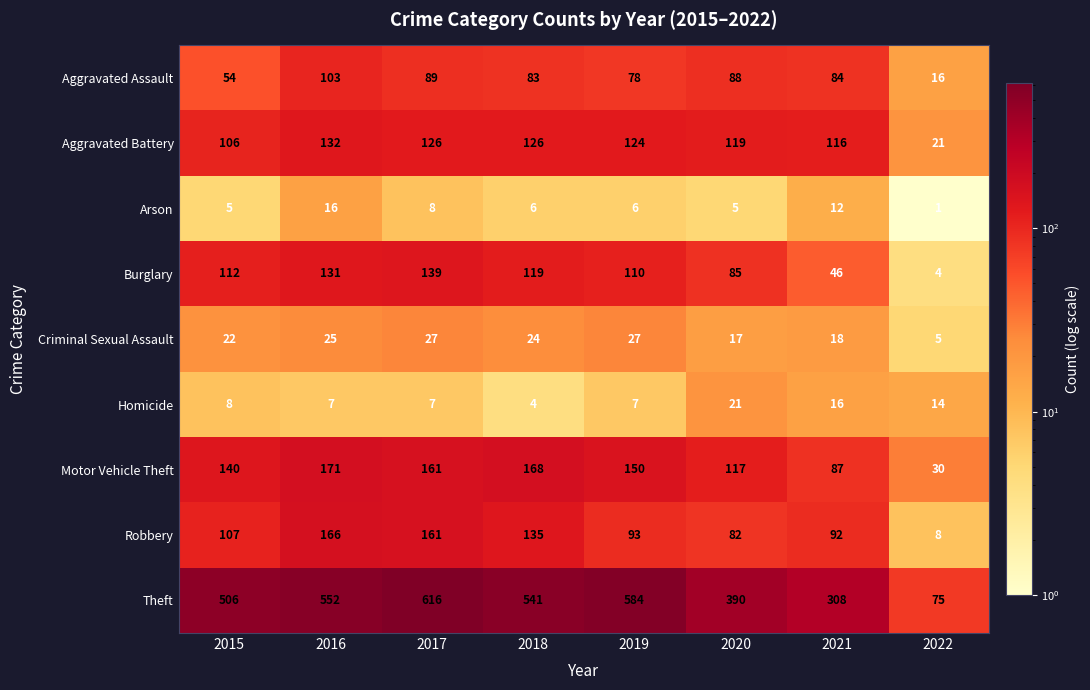

At which label is Motor Vehicle Theft closest to 100?

2021